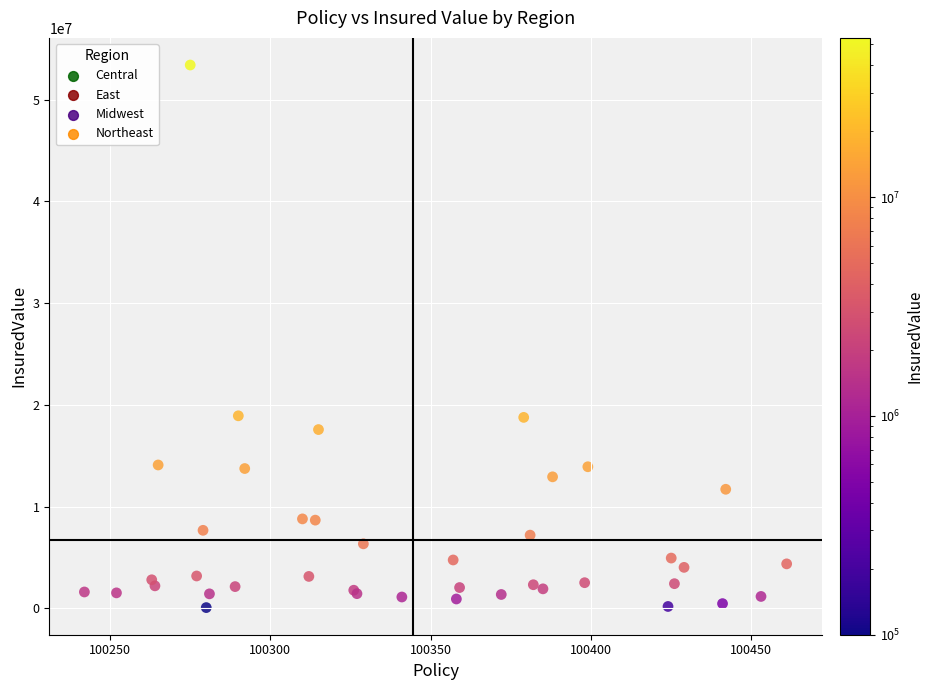

What are all the series names shown in the legend?

Central, East, Midwest, Northeast